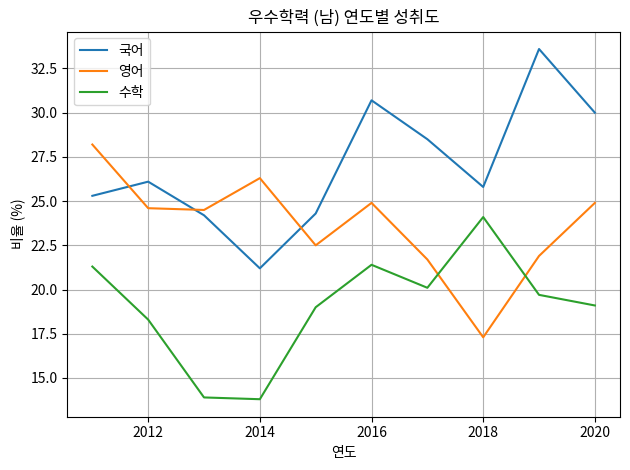

Which series has the widest spread of values?

국어